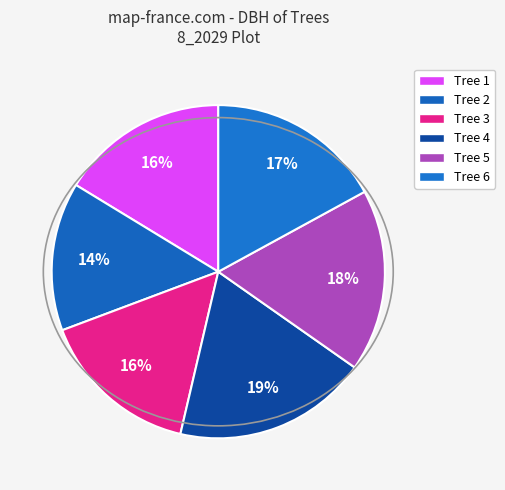

How many slices are in this pie chart?

6